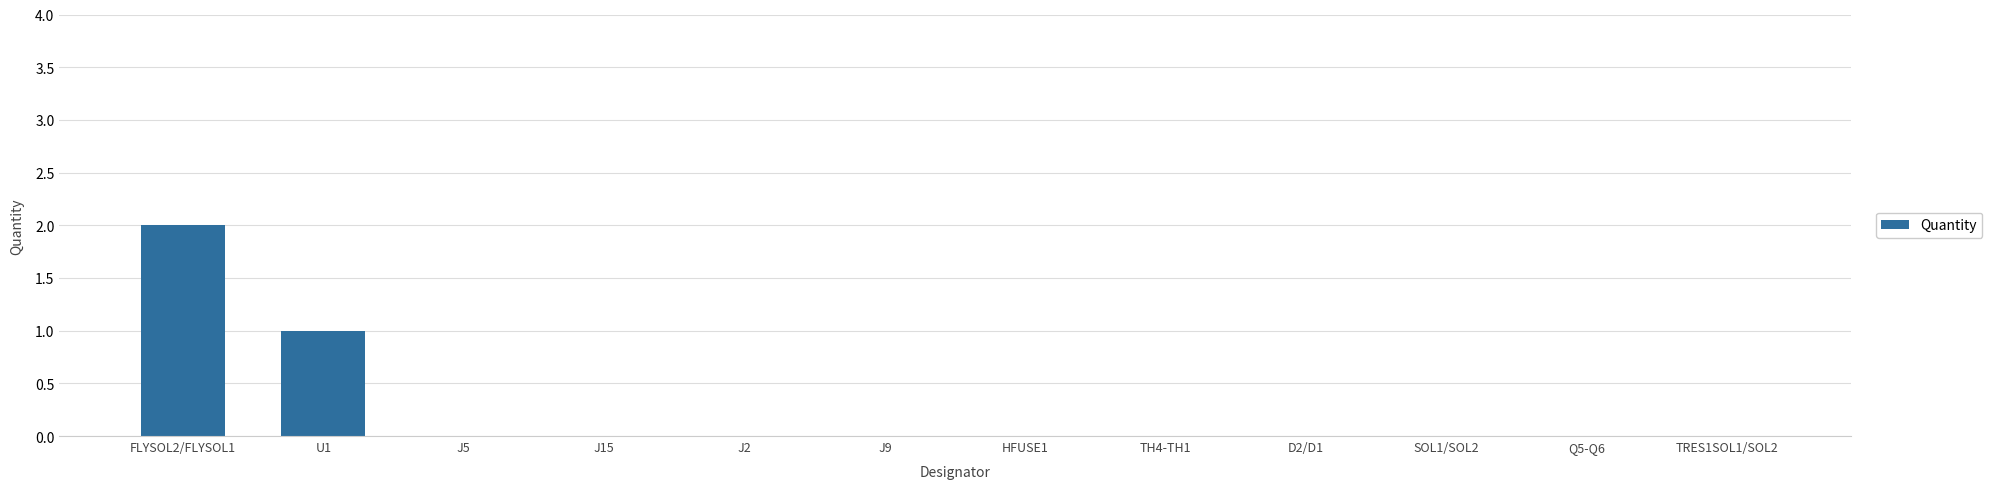

Which label corresponds to the largest value in the chart?

FLYSOL2/FLYSOL1